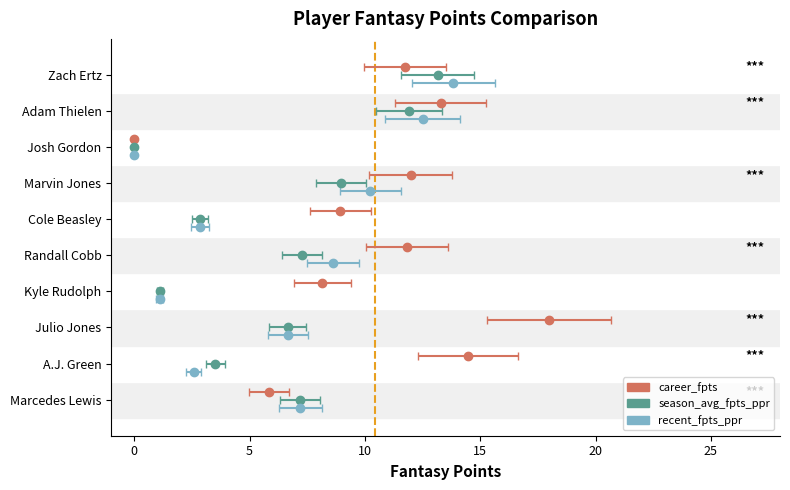

The recent_fantasy_points_ppr series shows 10.2 at Marvin Jones. True or false?

True